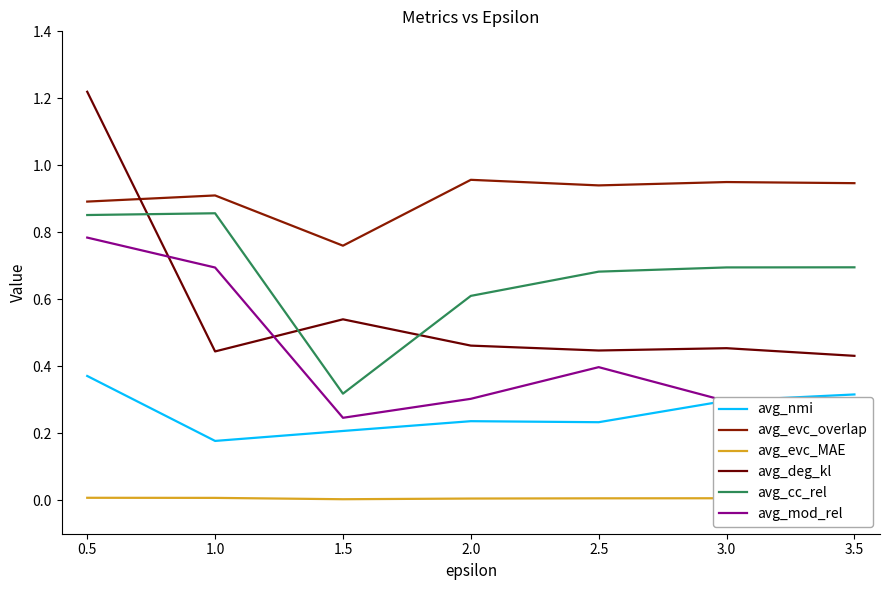

True or false: avg_evc_overlap and avg_cc_rel intersect in this chart.

False